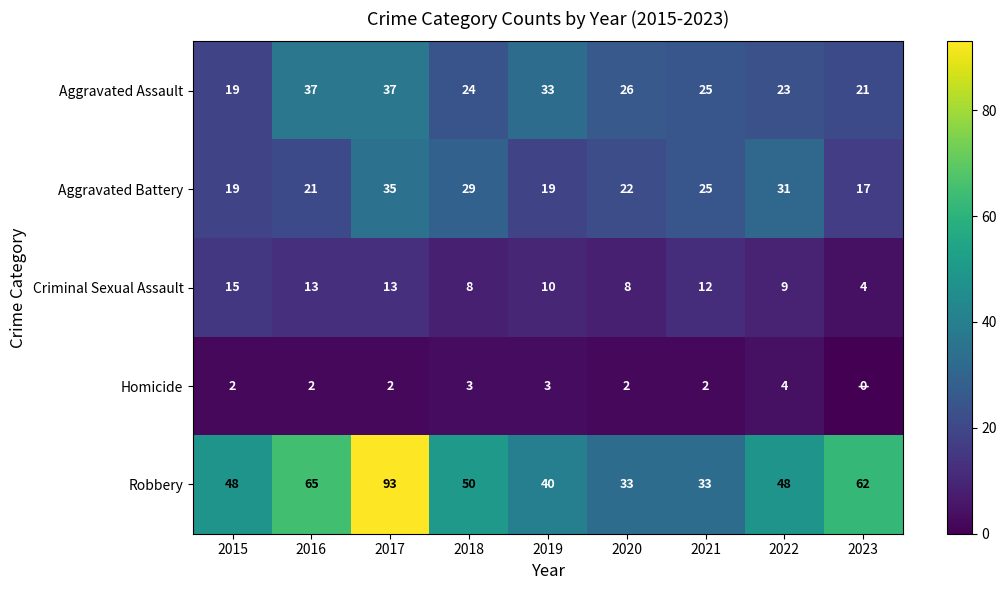

Which series has the largest range (max minus min)?

Robbery